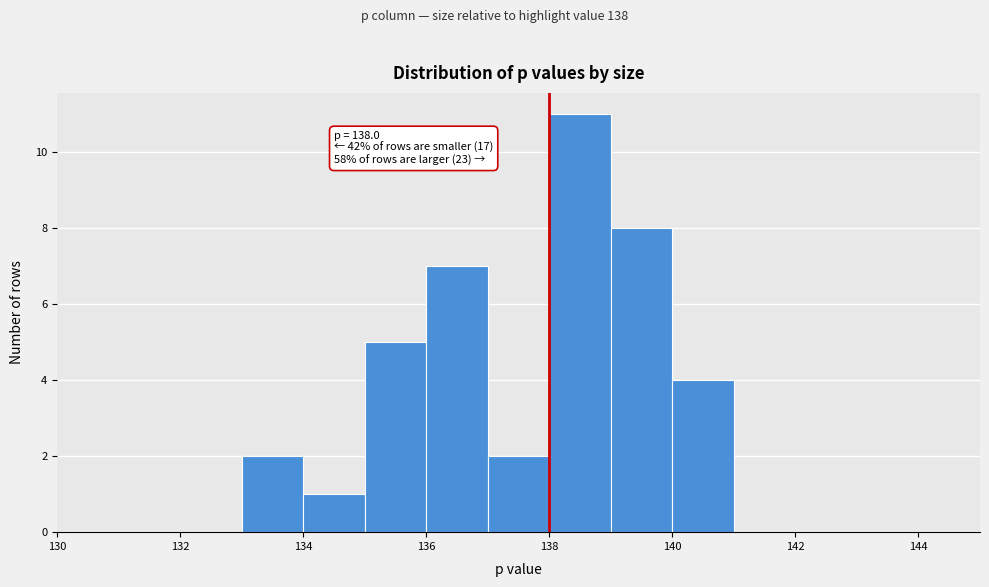

Over which range of the x-axis is the bar tallest?

138 to 139